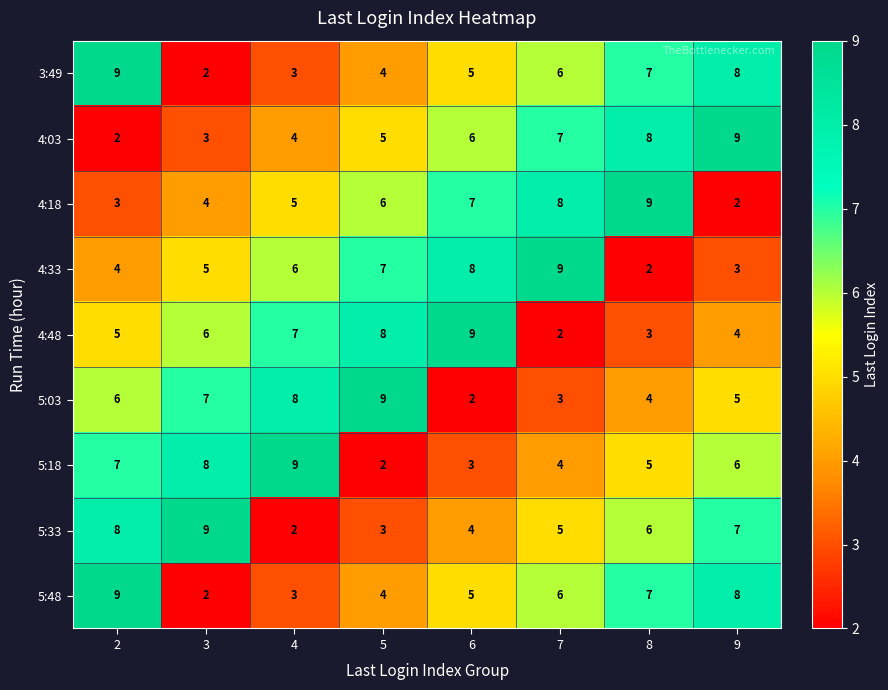

List the labels in order of 5:48 value, largest first.

2, 9, 8, 7, 6, 5, 4, 3